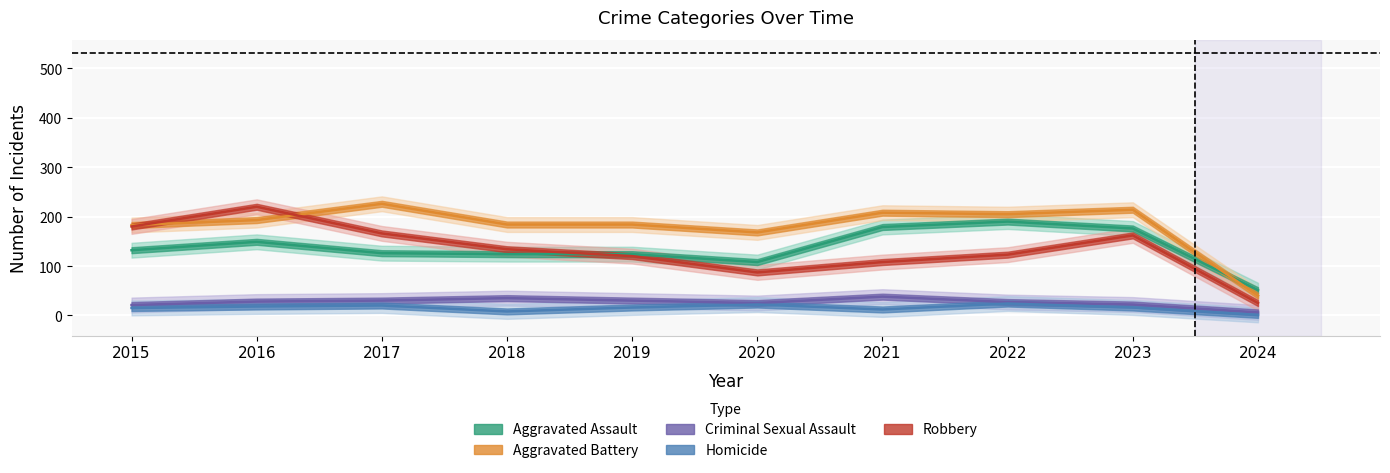

What is the average value of the Aggravated Battery series?

180